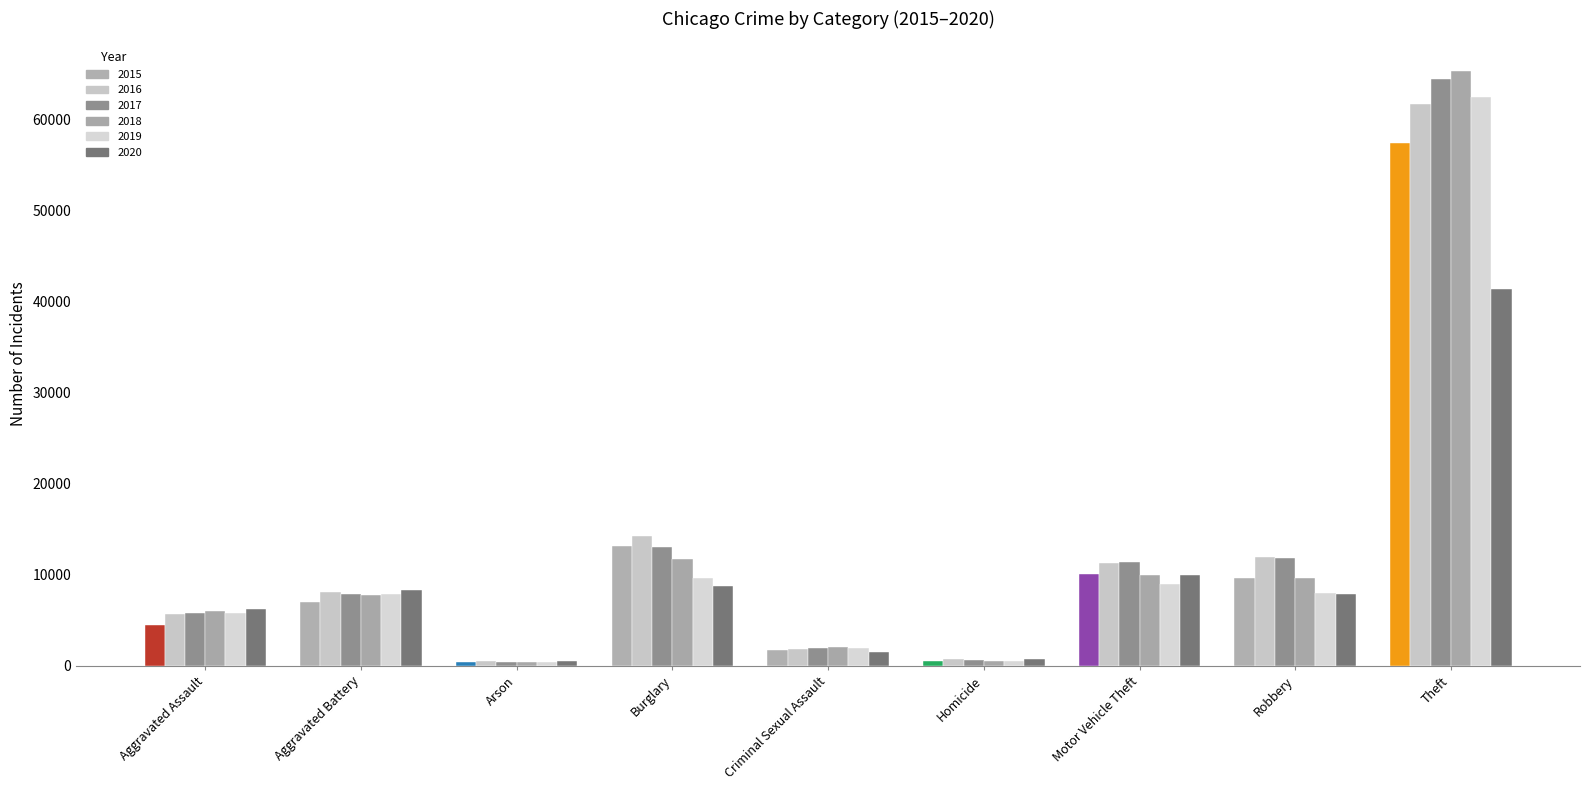

Reading left to right, transcribe all the data shown in this chart.

2015: Aggravated Assault=4480	Aggravated Battery=7018	Arson=448	Burglary=13184	Criminal Sexual Assault=1712	Homicide=496	Motor Vehicle Theft=10068	Robbery=9638	Theft=57352
2016: Aggravated Assault=5713	Aggravated Battery=8085	Arson=515	Burglary=14289	Criminal Sexual Assault=1868	Homicide=786	Motor Vehicle Theft=11285	Robbery=11960	Theft=61624
2017: Aggravated Assault=5793	Aggravated Battery=7845	Arson=444	Burglary=13001	Criminal Sexual Assault=1993	Homicide=672	Motor Vehicle Theft=11380	Robbery=11881	Theft=64386
2018: Aggravated Assault=6002	Aggravated Battery=7734	Arson=373	Burglary=11747	Criminal Sexual Assault=2051	Homicide=588	Motor Vehicle Theft=9985	Robbery=9681	Theft=65290
2019: Aggravated Assault=5841	Aggravated Battery=7858	Arson=376	Burglary=9638	Criminal Sexual Assault=1929	Homicide=499	Motor Vehicle Theft=8978	Robbery=7995	Theft=62499
2020: Aggravated Assault=6265	Aggravated Battery=8320	Arson=588	Burglary=8758	Criminal Sexual Assault=1504	Homicide=787	Motor Vehicle Theft=9960	Robbery=7855	Theft=41350